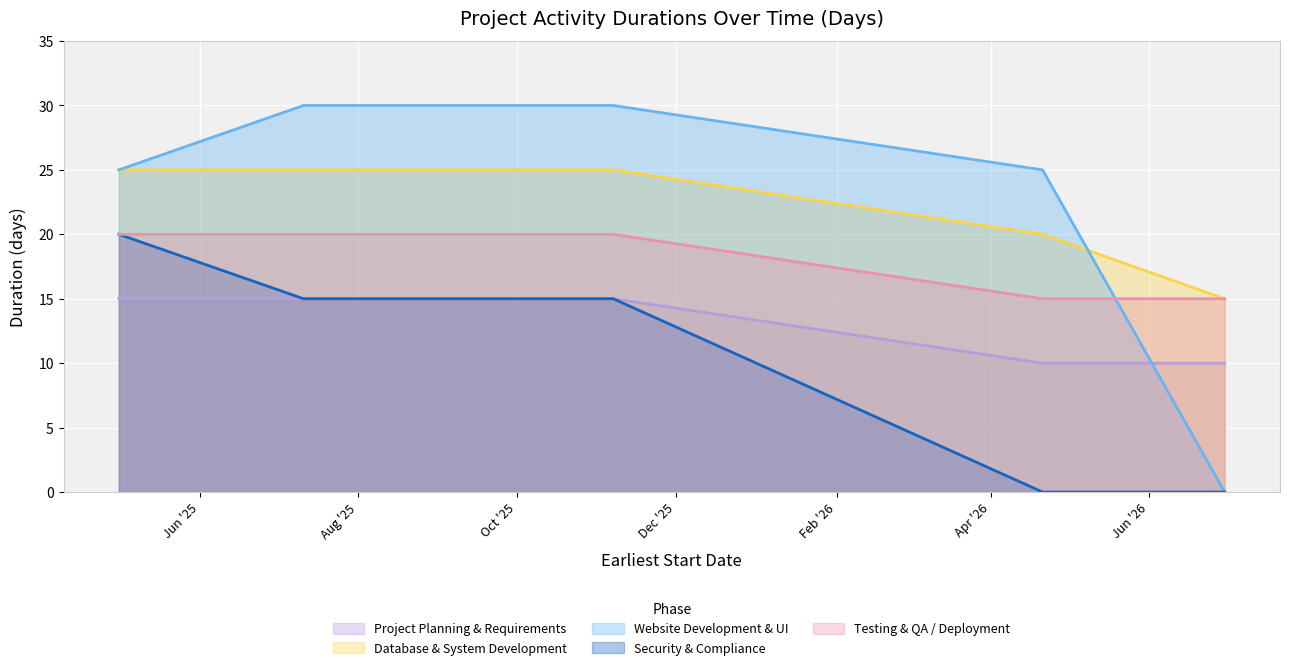

Between 2025-11-07 and 2026-06-30, which series saw the biggest shift?

Website Development & UI